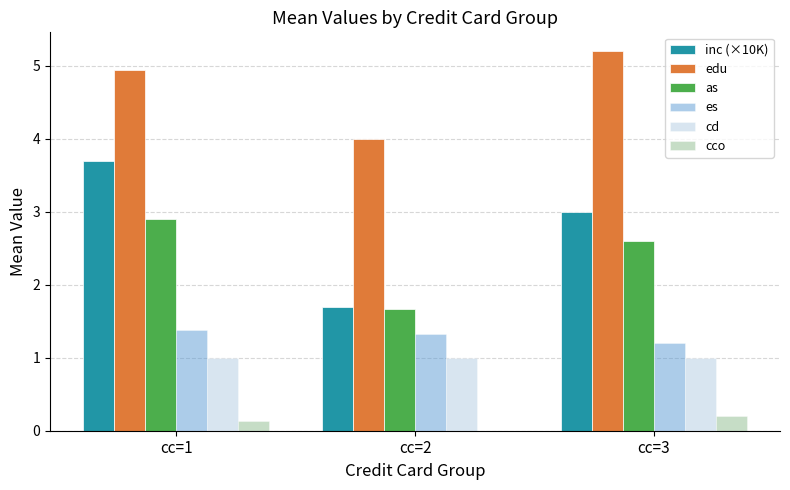

What is the maximum value shown in the chart?

5.2